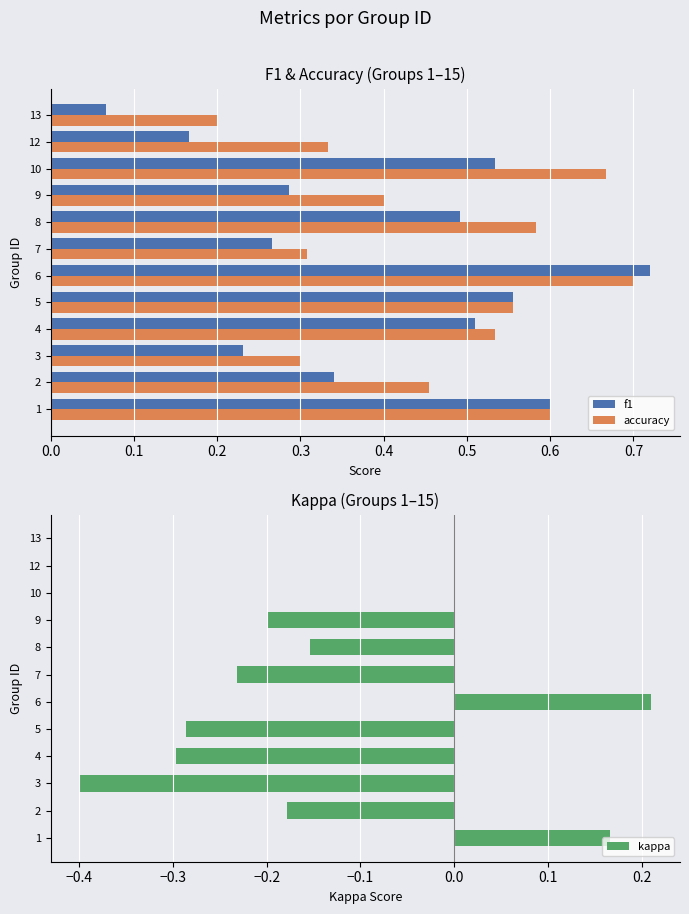

How many accuracy values are between 0 and 1?

12